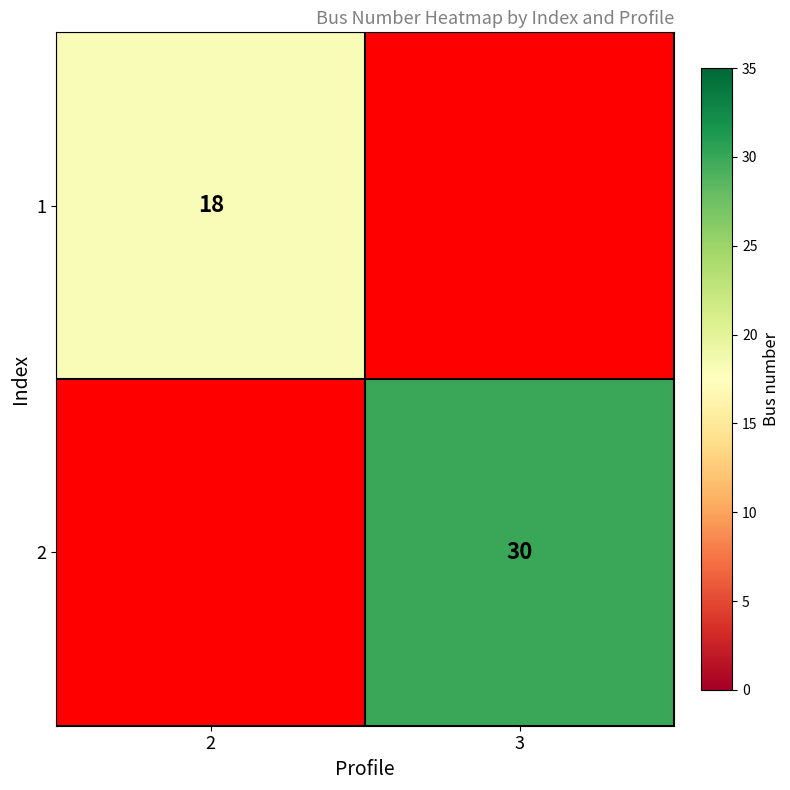

Is it true that 1 equals 18 at 2?

True